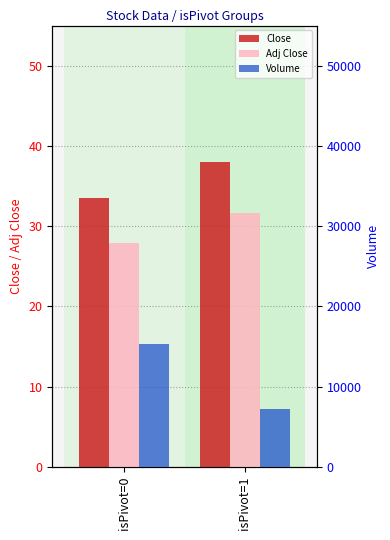

Is it true that Volume equals 22735.9 at isPivot=0?

False